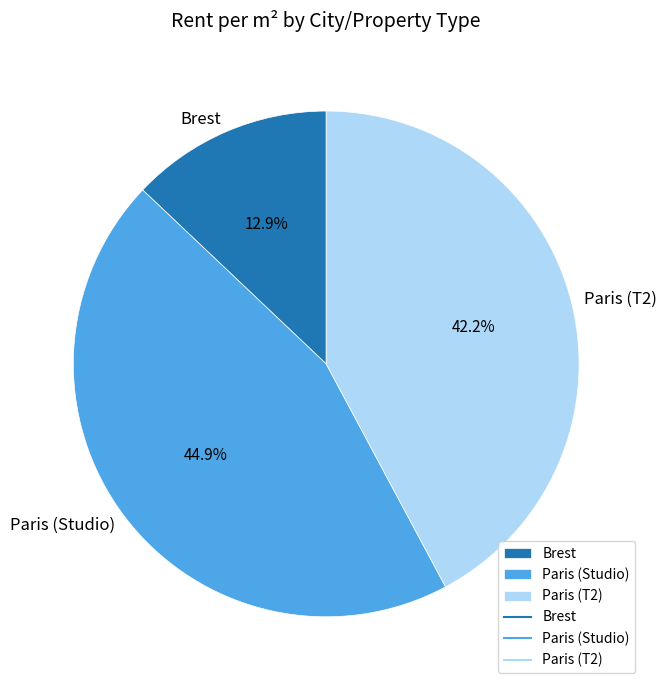

Is the sum of Paris (T2) and Paris (Studio) greater than half?

Yes